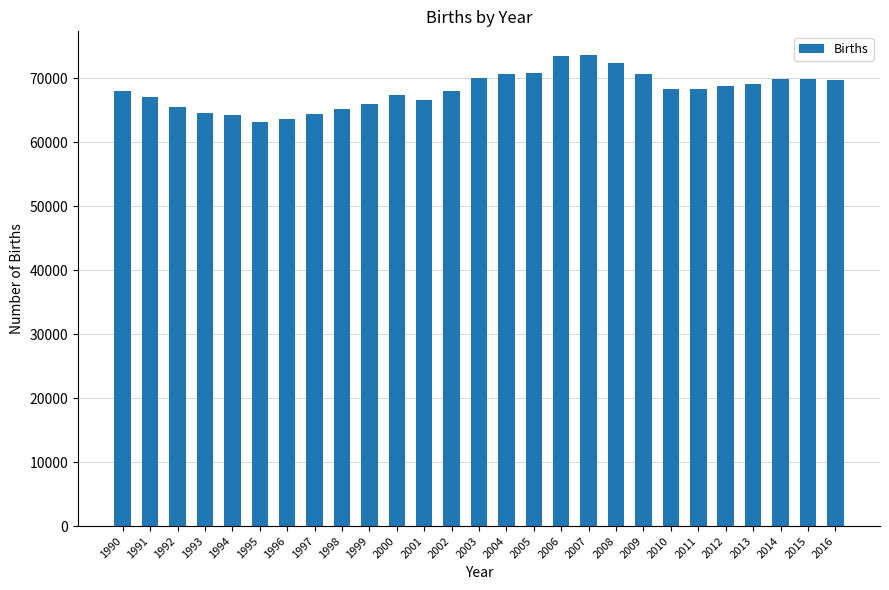

Approximately how many times larger is the value at 2009 compared to 1998?

1.1